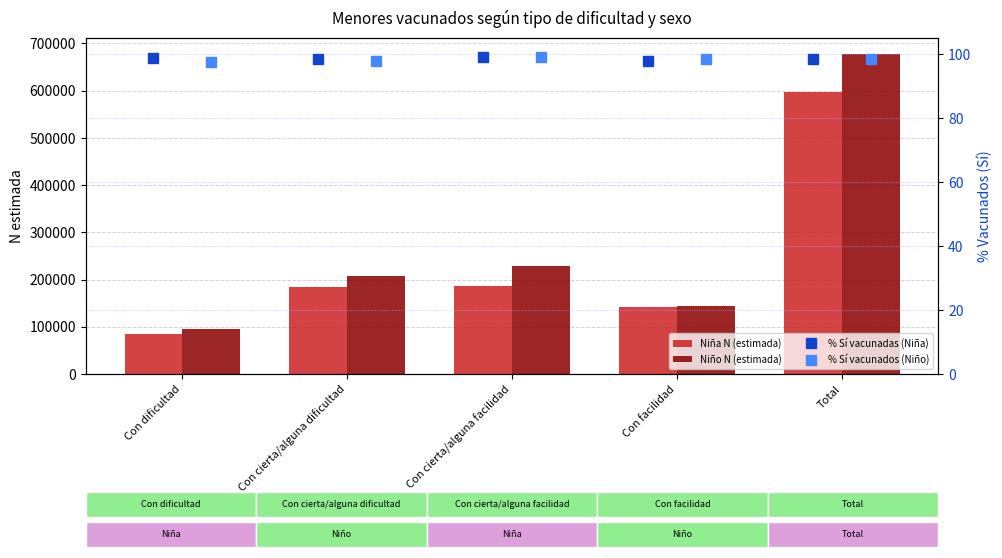

What are all the series names shown in the legend?

Niña N (estimada), Niño N (estimada), % Sí vacunadas (Niña), % Sí vacunados (Niño)